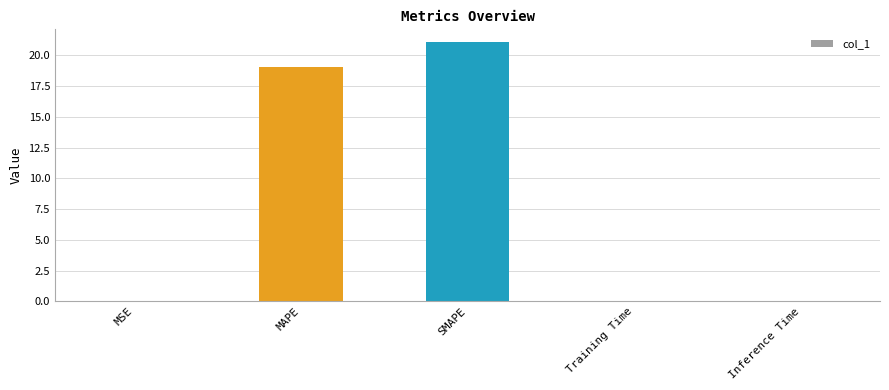

What is the sum of all values?

40.2